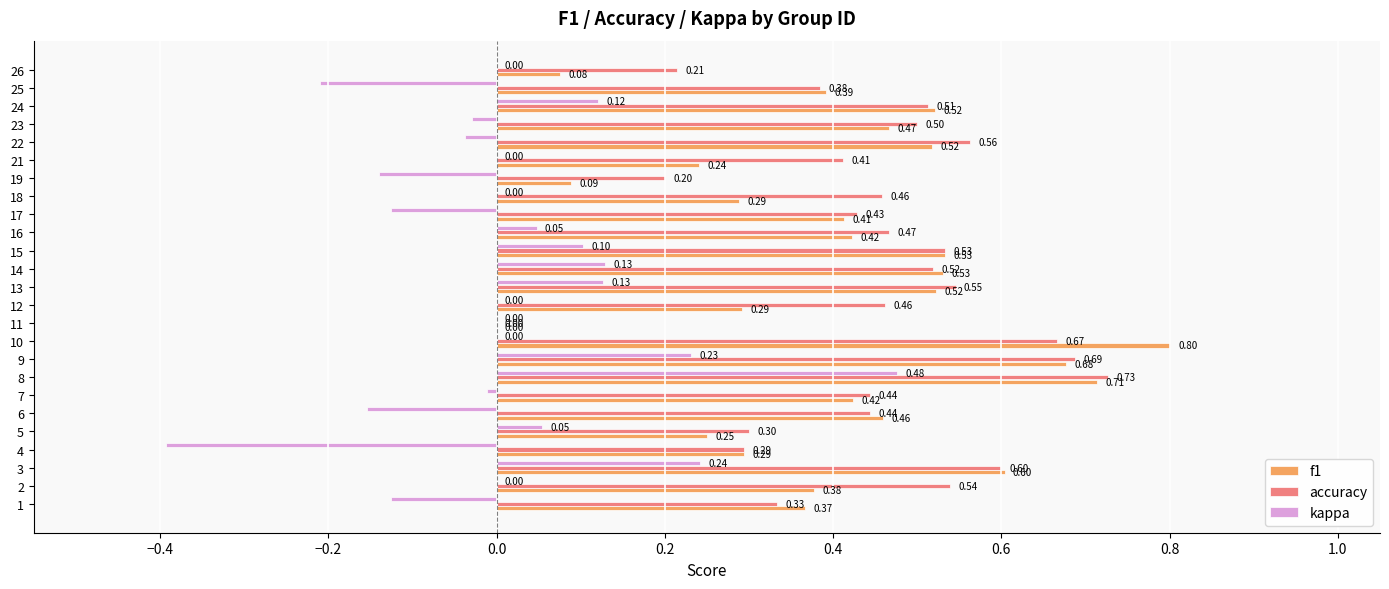

Between 4 and 5, which series saw the biggest shift?

kappa